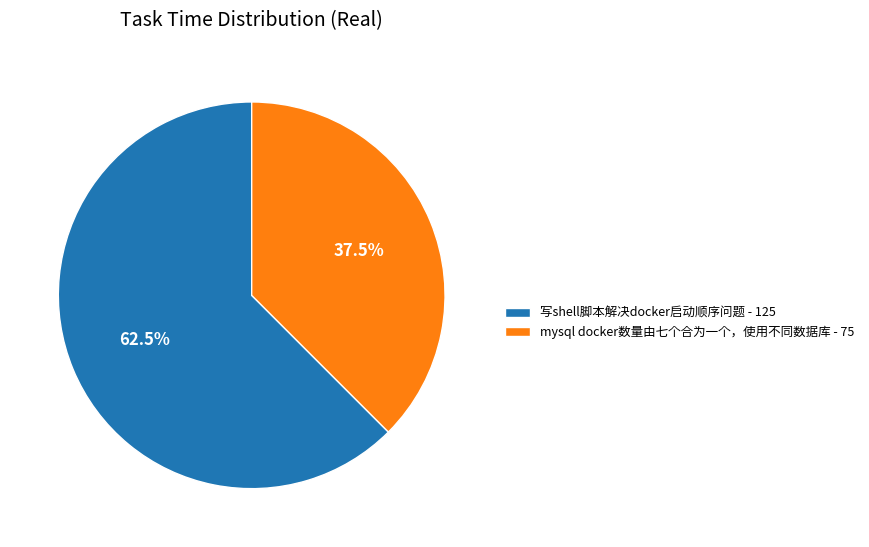

What percentage do 写shell脚本解决docker启动顺序问题 and mysql docker数量由七个合为一个，使用不同数据库 together represent?

100.0%